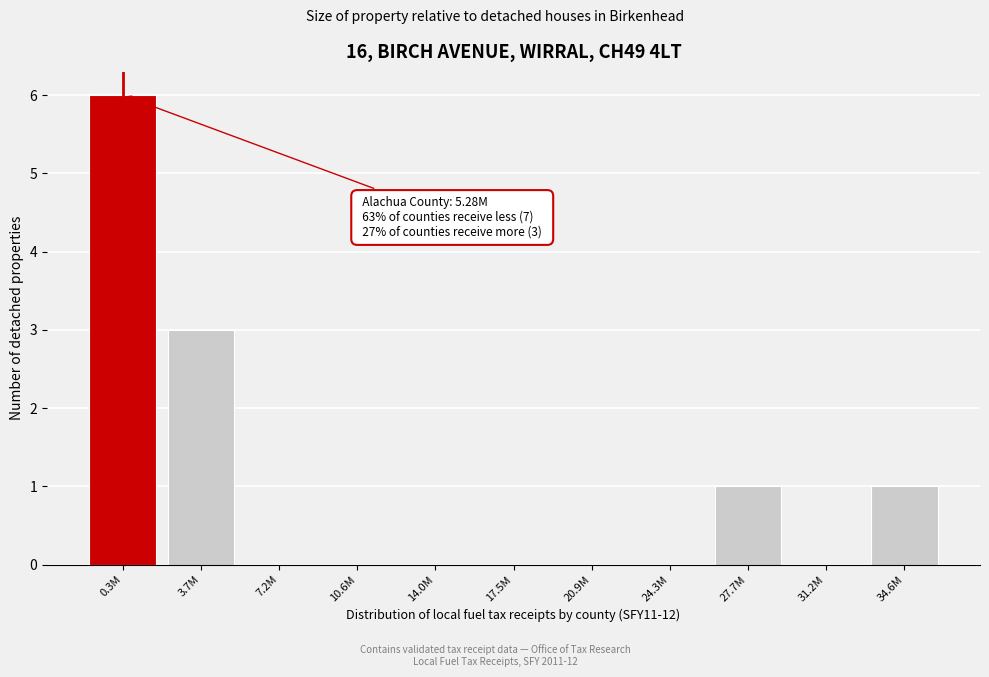

Reading right to left, extract all data points from this chart.

34.6M=1	31.2M=0	27.7M=1	24.3M=0	20.9M=0	17.5M=0	14.0M=0	10.6M=0	7.2M=0	3.7M=3	0.3M=6